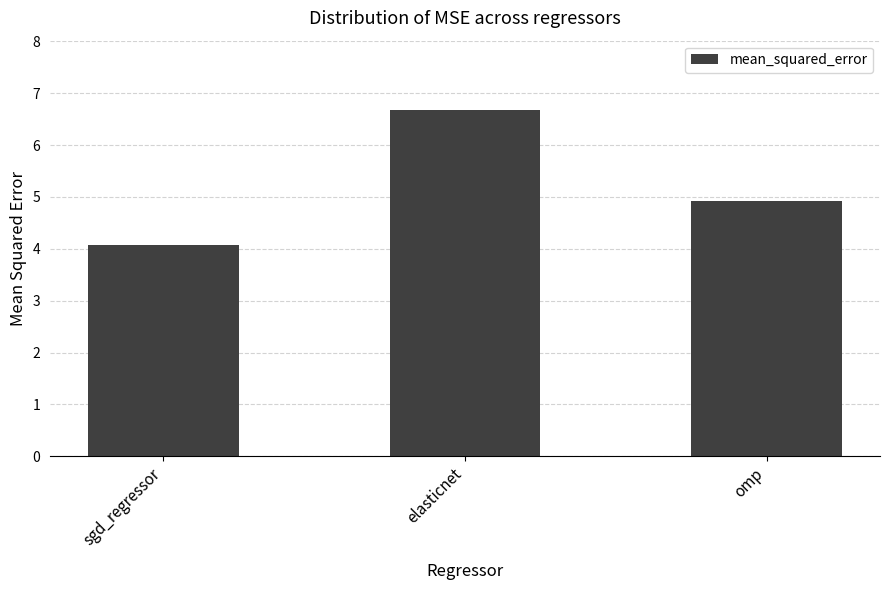

At which category does the chart reach its minimum across all series?

sgd_regressor